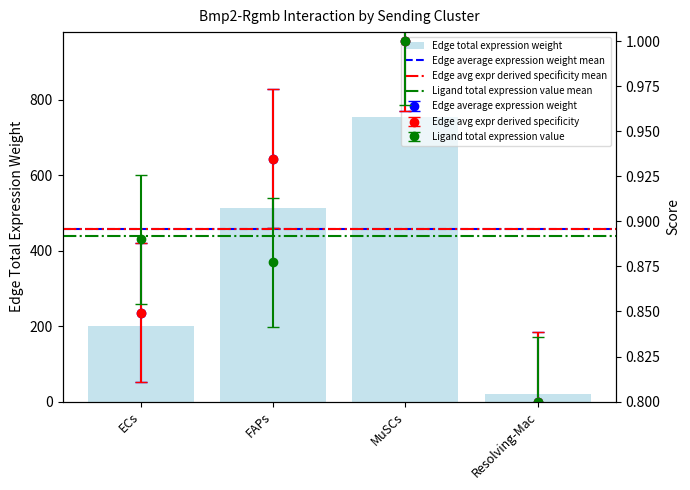

What is the sum of the Edge avg expr derived specificity values at Resolving-Mac and FAPs?

1.8